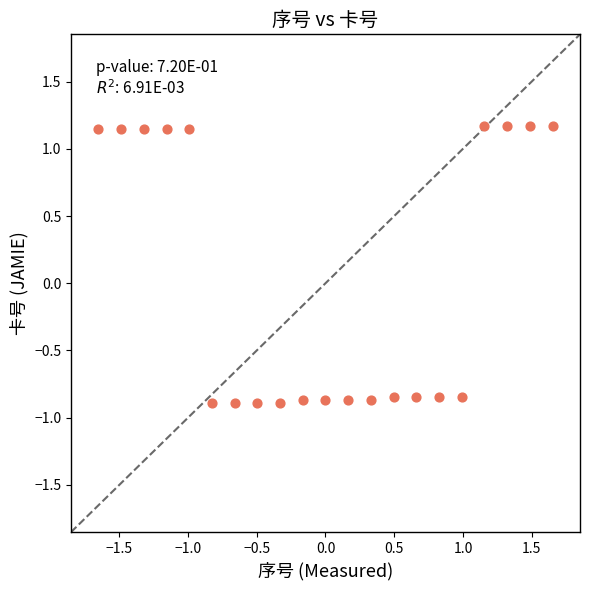

What is the range of X values (max minus min)?

3.3